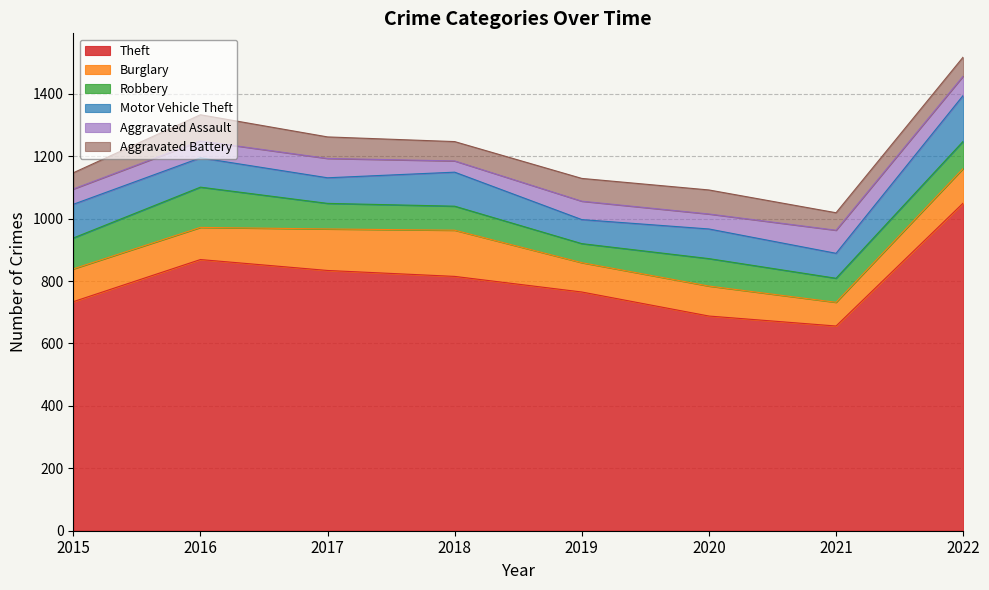

Between 2022 and 2017, which is larger?

2022